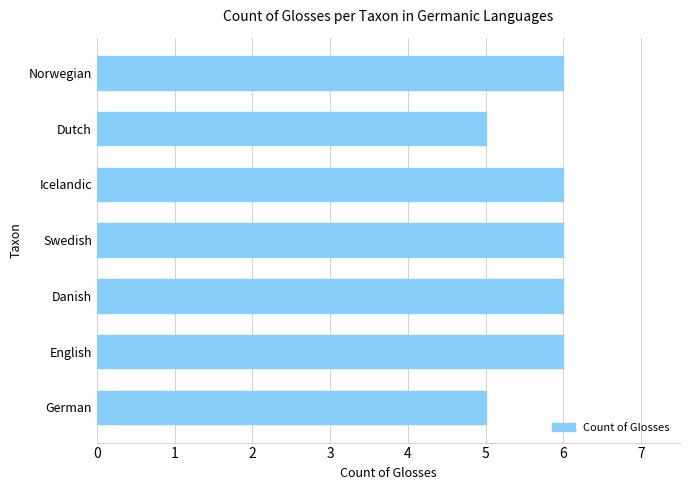

Reading bottom to top, transcribe all the data shown in this chart.

German=5	English=6	Danish=6	Swedish=6	Icelandic=6	Dutch=5	Norwegian=6